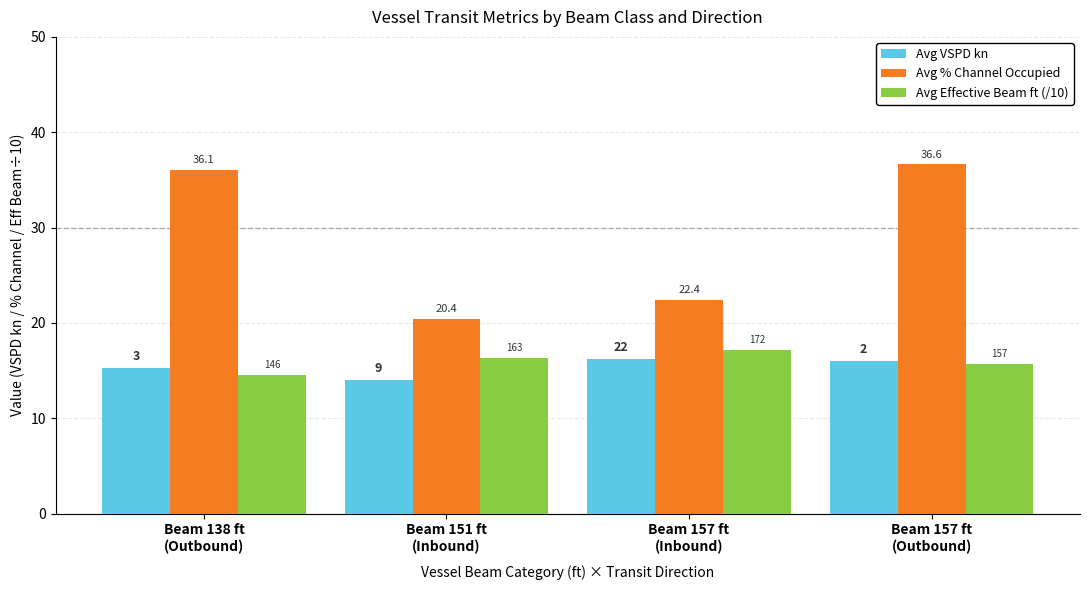

What is the total value across all series at Beam 138 ft
(Outbound)?

65.9